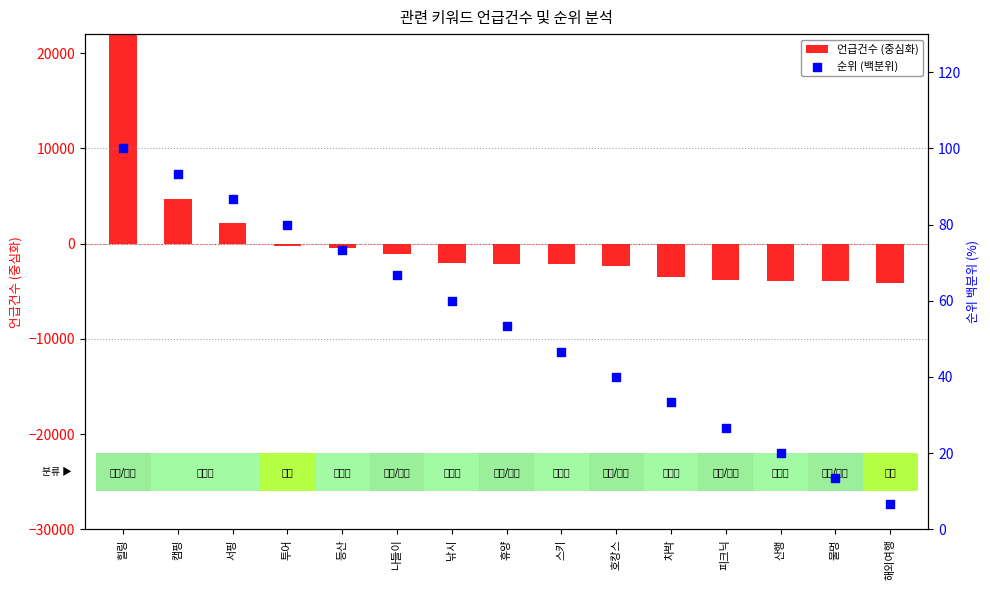

What is the total value across all series at 물멍?

-3928.3